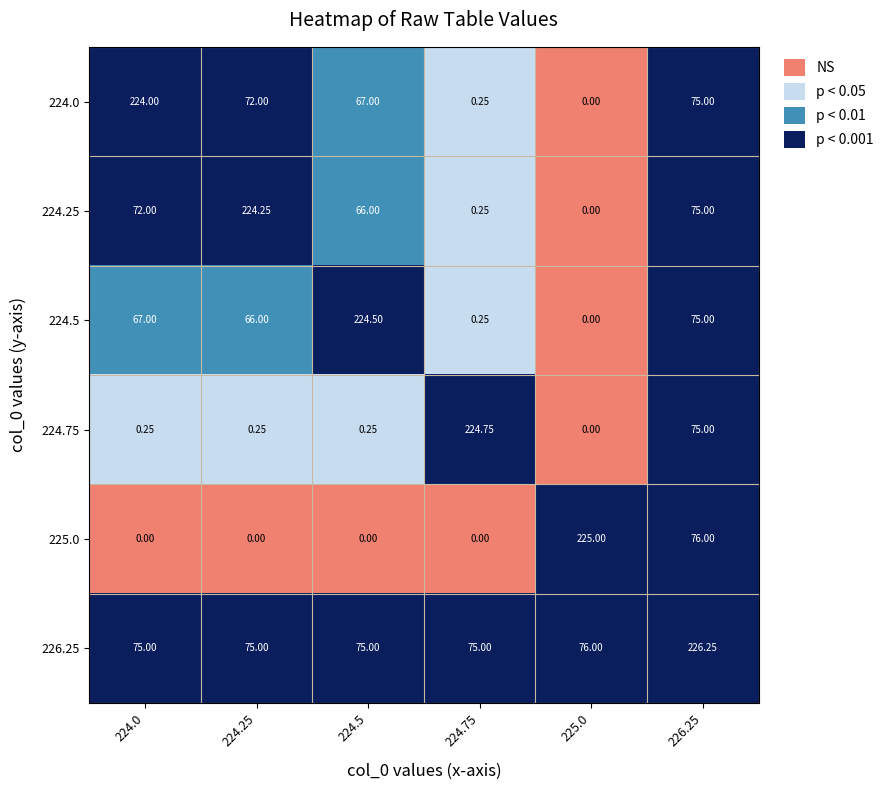

Is the value of 226.25 at 224.5 greater than the value of 224.25 at 224.75?

Yes